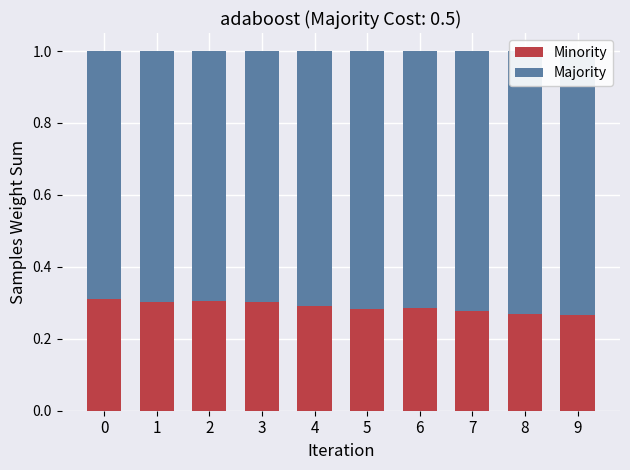

The value of Majority at 5 is 1.1. True or false?

False